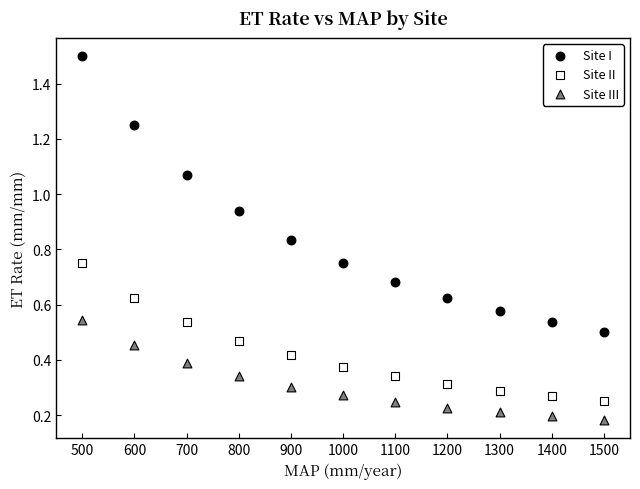

What is the X range (max minus min) for the scatter plot?

1000.0